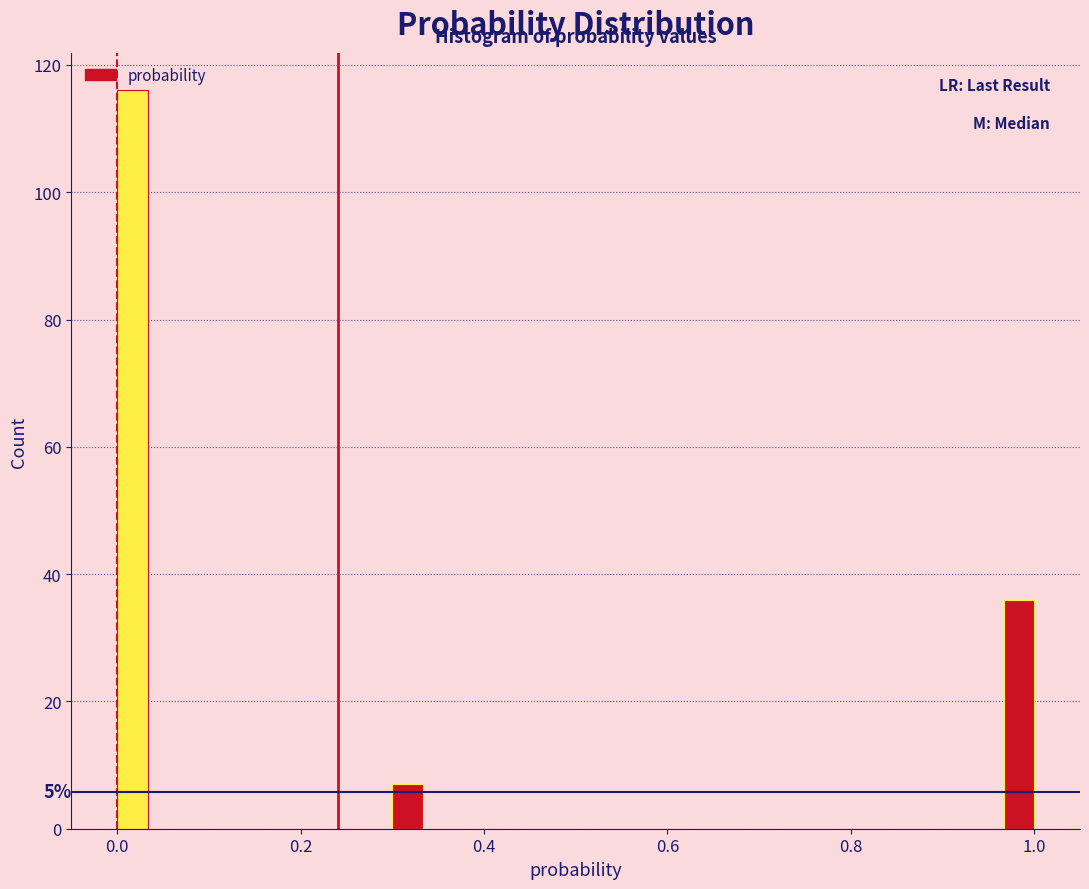

Read against the x-axis, roughly where is the centre of the tallest bar?

0.02